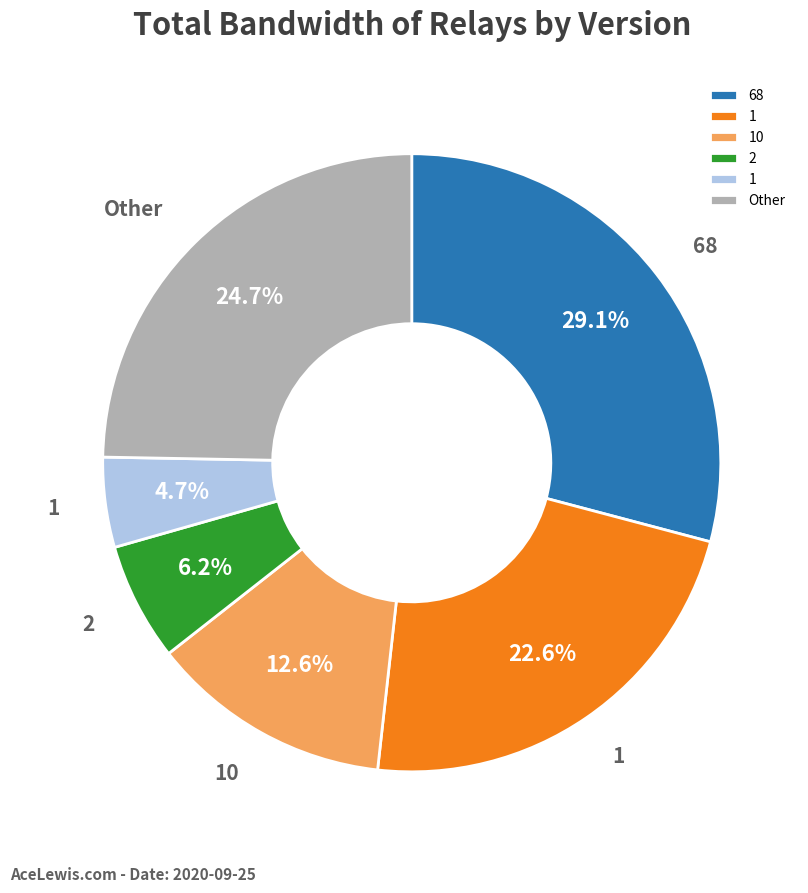

Is there a majority slice in this chart?

No